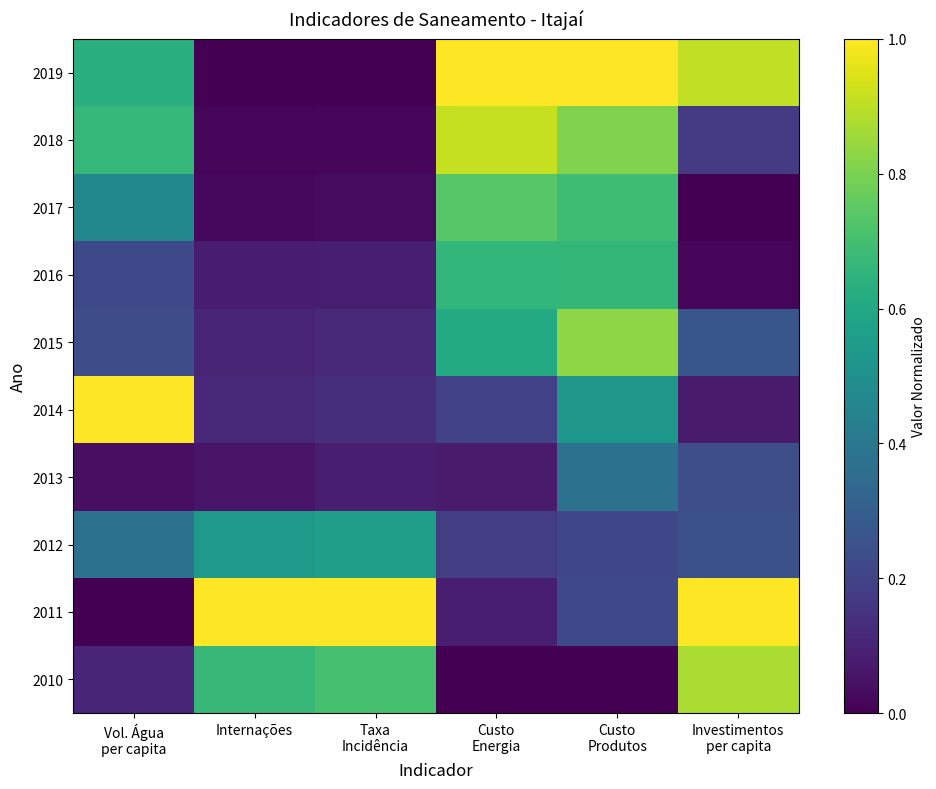

The 2019 series shows 0.0 at Taxa Incidência. True or false?

True